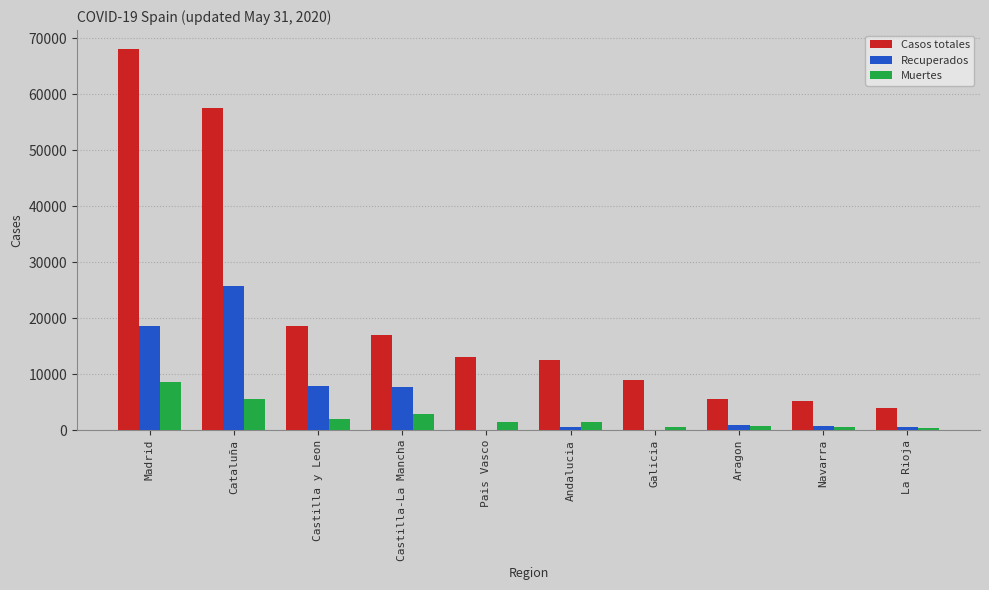

Which series changed the most between Andalucia and Navarra?

Casos totales